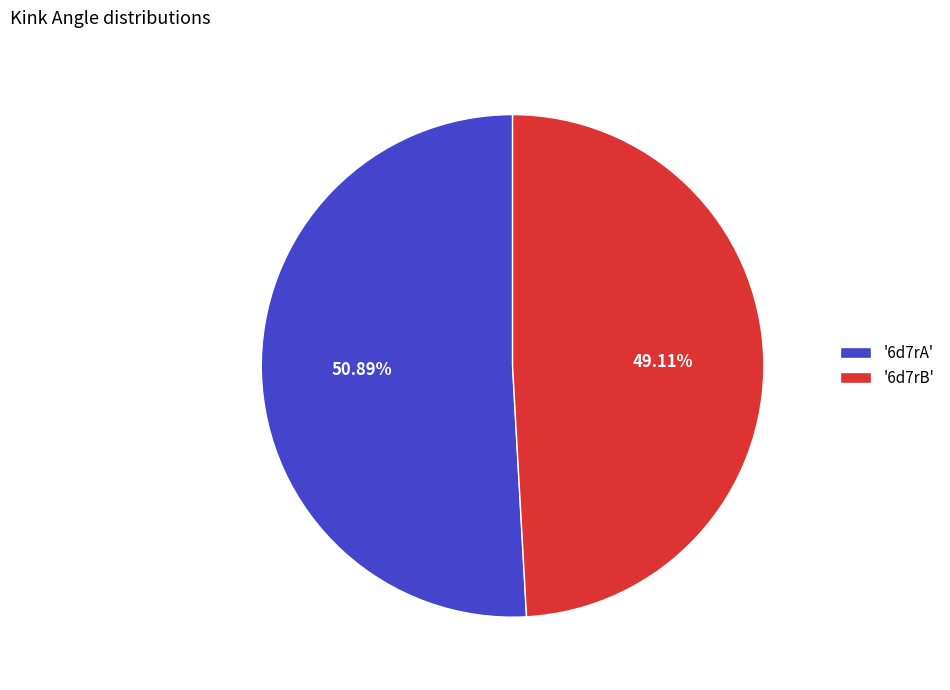

Which category accounts for the majority?

'6d7rA'